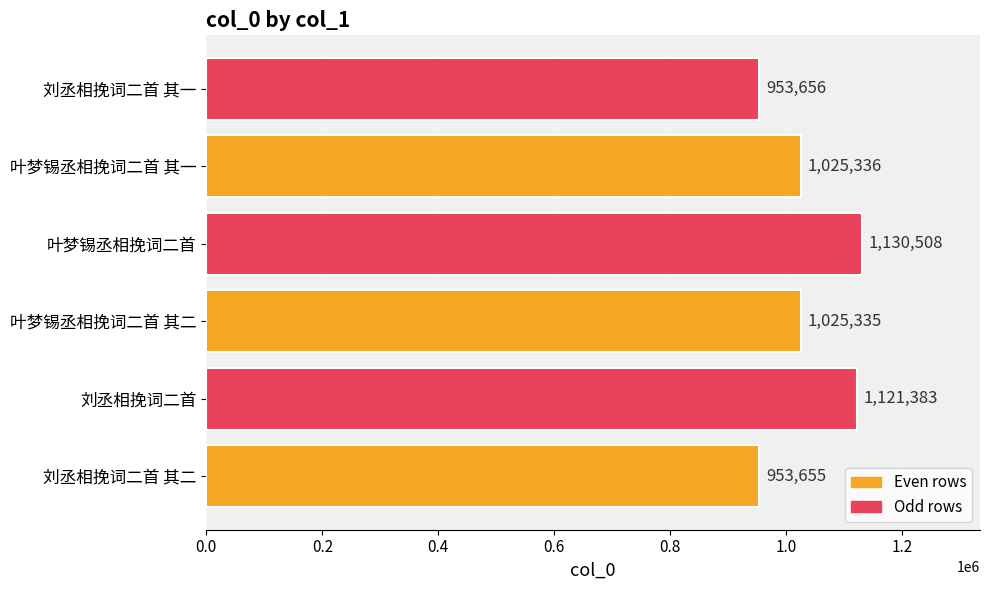

True or false: the data shows 1374684 at 叶梦锡丞相挽词二首 其一.

False